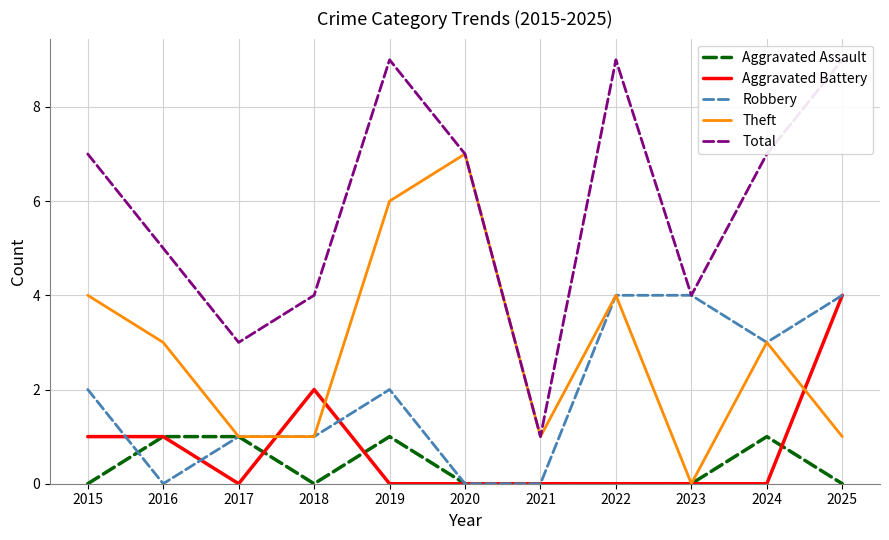

Reading left to right, list all the values displayed in this chart.

Aggravated Assault: 2015=0	2016=1	2017=1	2018=0	2019=1	2020=0	2021=0	2022=0	2023=0	2024=1	2025=0
Aggravated Battery: 2015=1	2016=1	2017=0	2018=2	2019=0	2020=0	2021=0	2022=0	2023=0	2024=0	2025=4
Robbery: 2015=2	2016=0	2017=1	2018=1	2019=2	2020=0	2021=0	2022=4	2023=4	2024=3	2025=4
Theft: 2015=4	2016=3	2017=1	2018=1	2019=6	2020=7	2021=1	2022=4	2023=0	2024=3	2025=1
Total: 2015=7	2016=5	2017=3	2018=4	2019=9	2020=7	2021=1	2022=9	2023=4	2024=7	2025=9